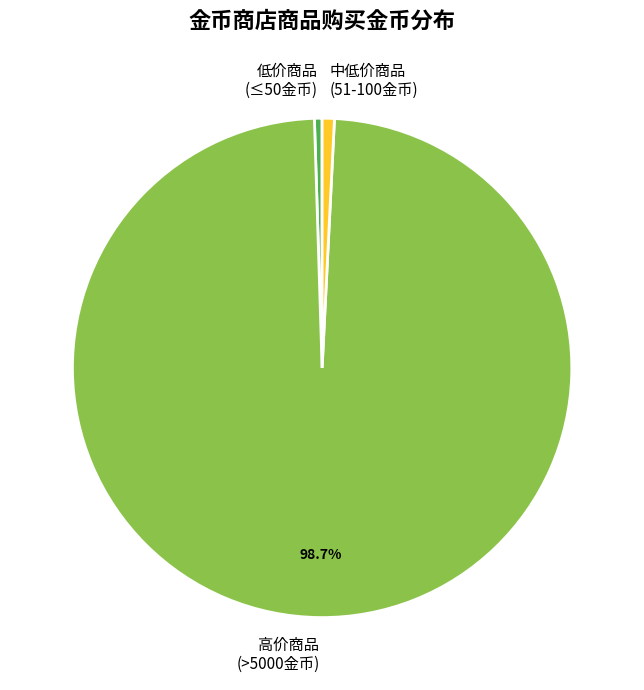

Which category accounts for the majority?

高价商品 (>5000金币)